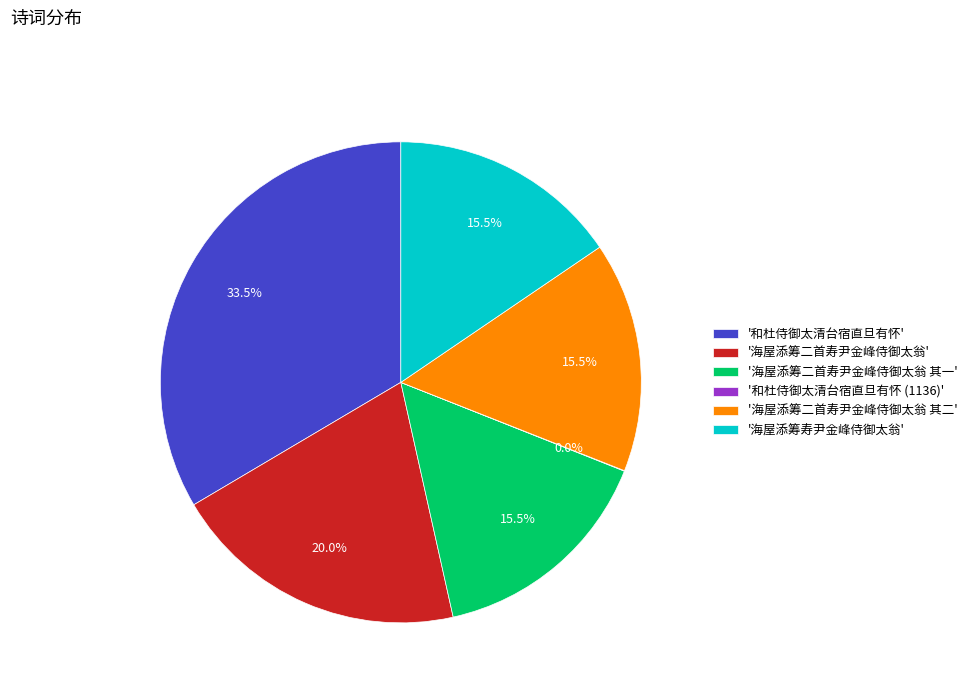

Which slice is the largest?

'和杜侍御太清台宿直旦有怀'